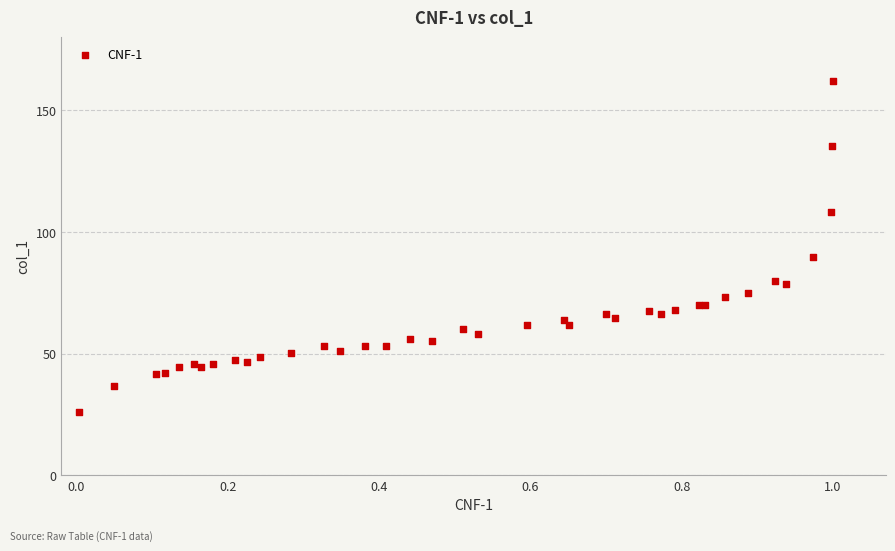

What Y value in the scatter plot is closest to 94?

89.8